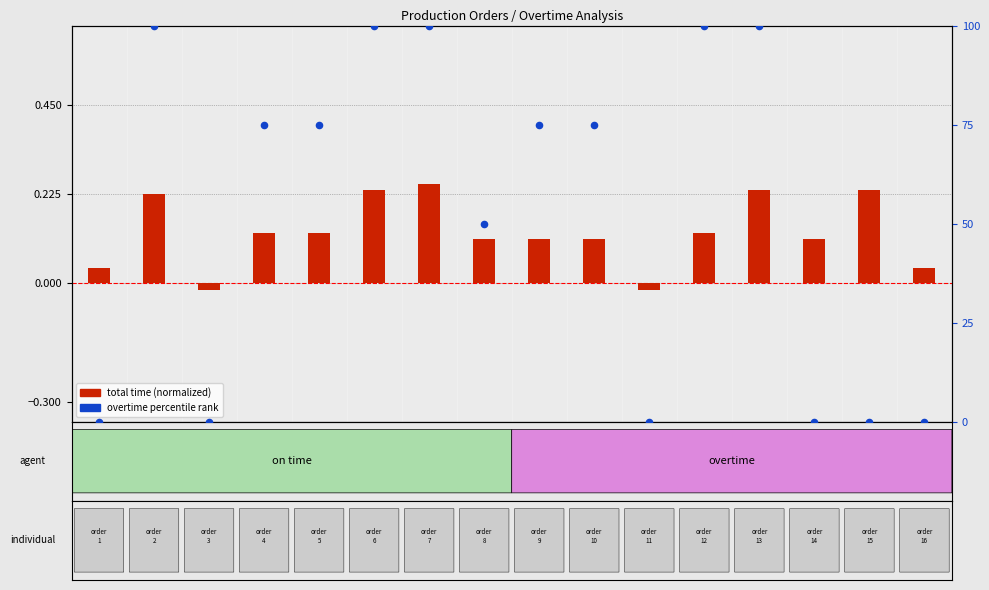

At which category is the sum across all series the highest?

11376204